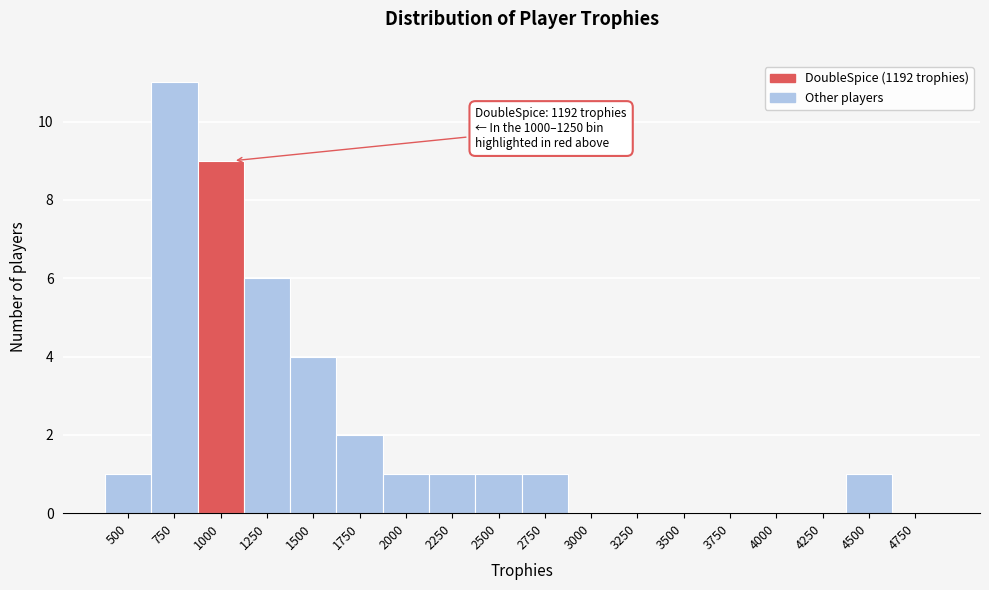

Reading right to left, extract all data points from this chart.

4750=0	4500=1	4250=0	4000=0	3750=0	3500=0	3250=0	3000=0	2750=1	2500=1	2250=1	2000=1	1750=2	1500=4	1250=6	1000=9	750=11	500=1